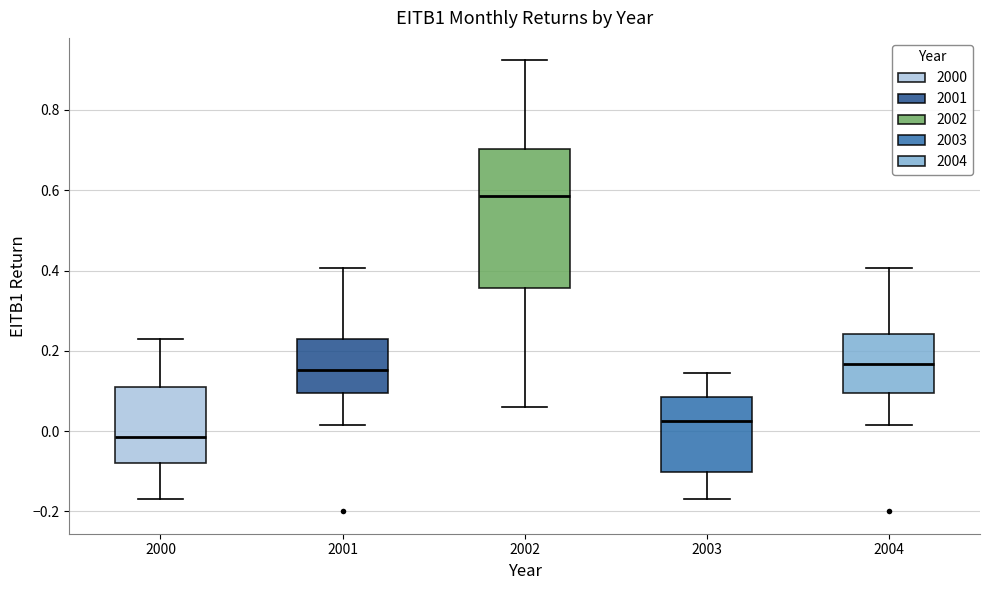

Reading left to right, read every box against the y-axis: the position of its median line, the range the box covers, and the ends of its whiskers. The values are not printed on the chart, so give them approximately, as read against the axis.

2000: median -0.02, box -0.08 to 0.12, whiskers -0.16 to 0.22
2001: median 0.16, box 0.10 to 0.24, whiskers 0.02 to 0.40
2002: median 0.58, box 0.36 to 0.70, whiskers 0.06 to 0.92
2003: median 0.02, box -0.10 to 0.08, whiskers -0.16 to 0.14
2004: median 0.16, box 0.10 to 0.24, whiskers 0.02 to 0.40